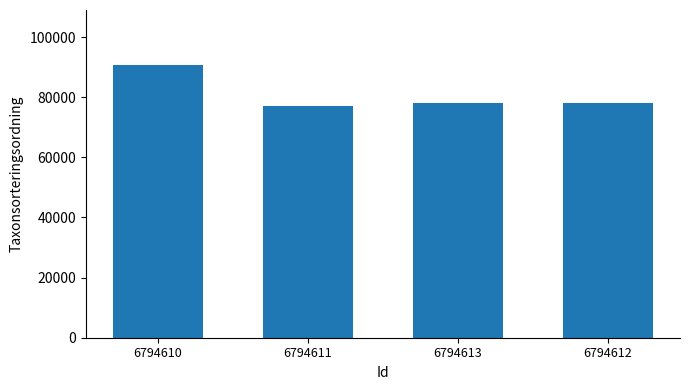

What is the ratio of the value at 6794613 to the value at 6794612?

1.0